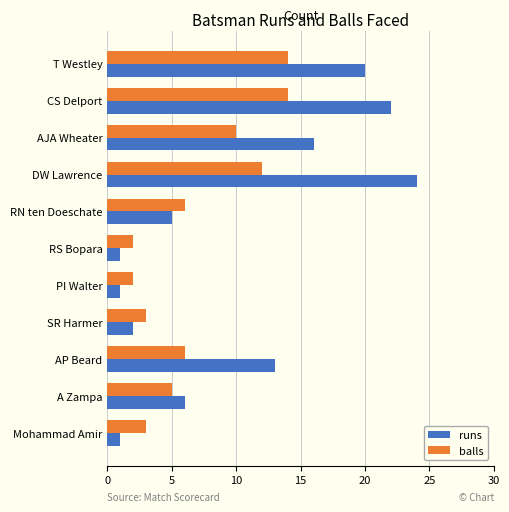

Which series changed the most between T Westley and RN ten Doeschate?

runs